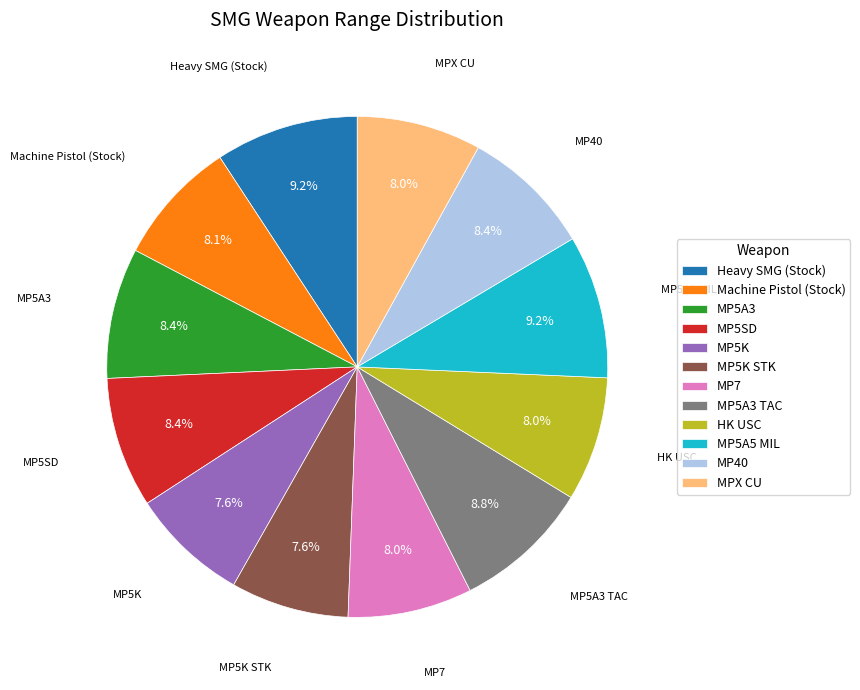

Count the number of slices in the pie.

12